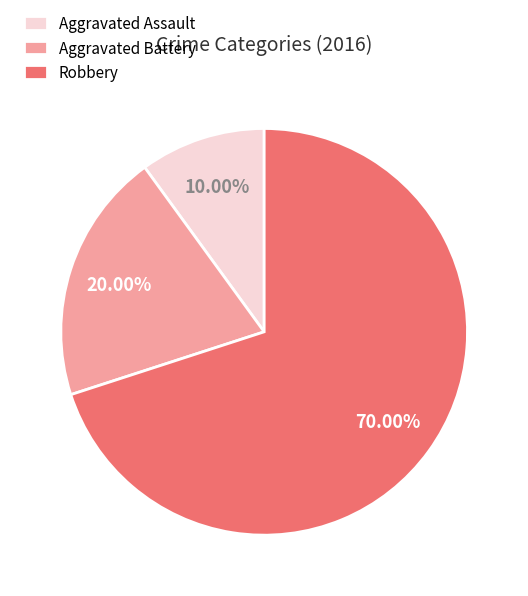

True or false: Aggravated Battery accounts for 20% of the total.

True